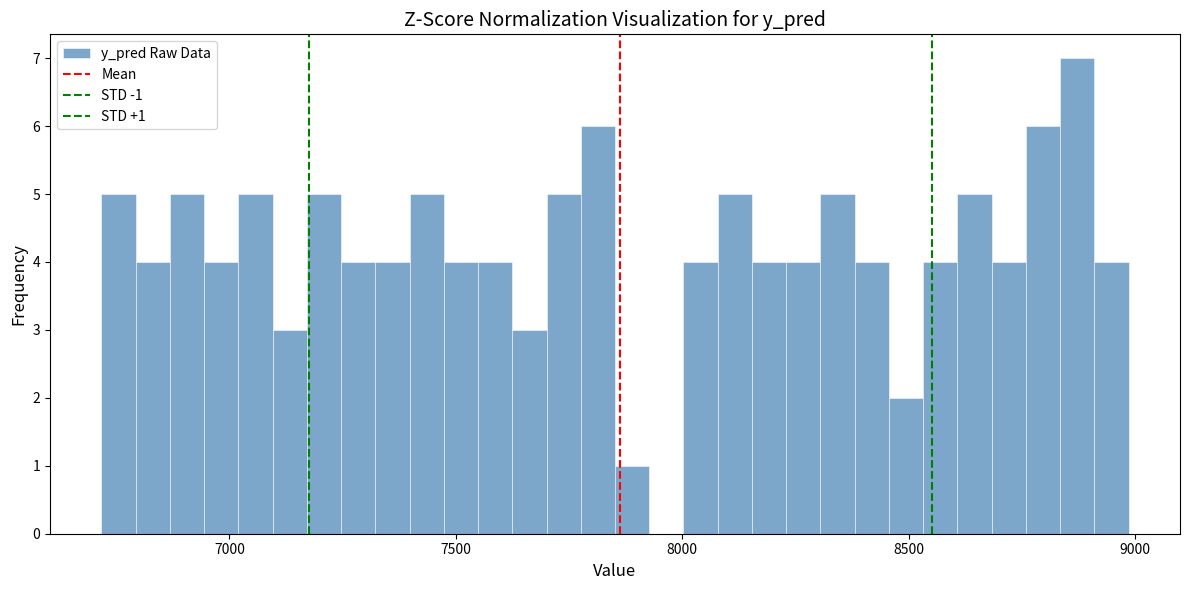

Read against the x-axis, roughly where is the centre of the tallest bar?

8850